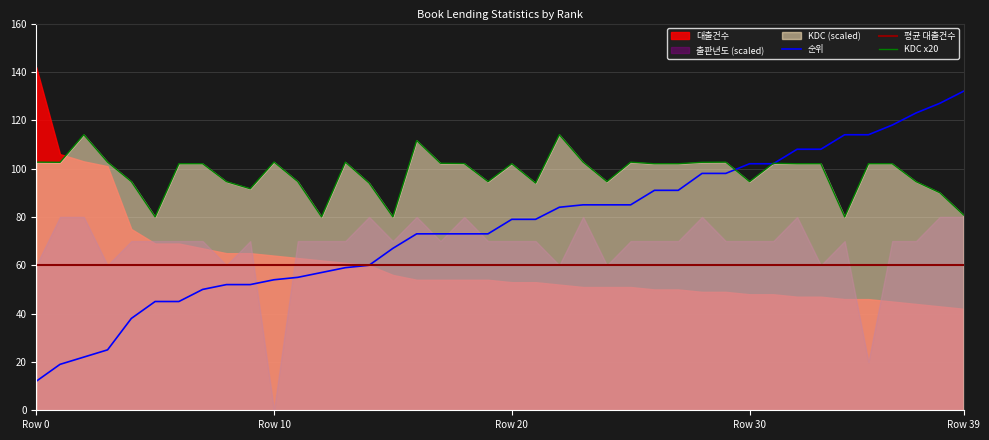

At which label does 순위 reach its minimum?

Row 0